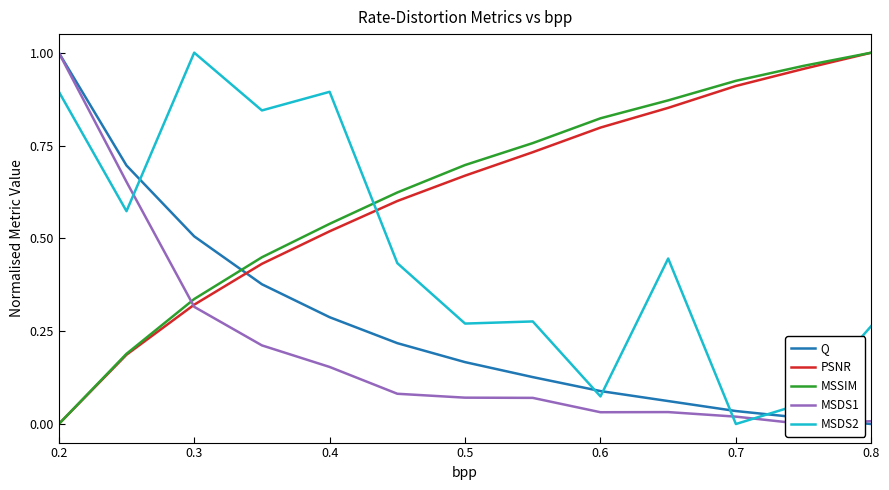

Does the chart display data point markers on the line(s)?

No